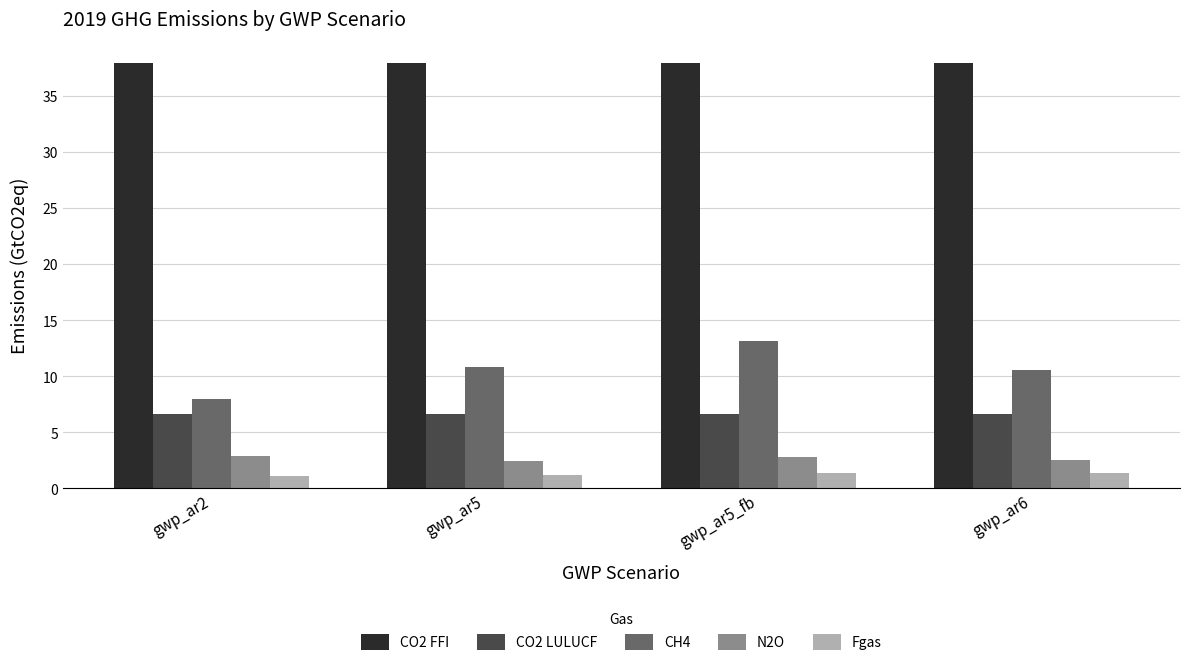

What value does the CO2 FFI series have at gwp_ar5_fb?

37.9